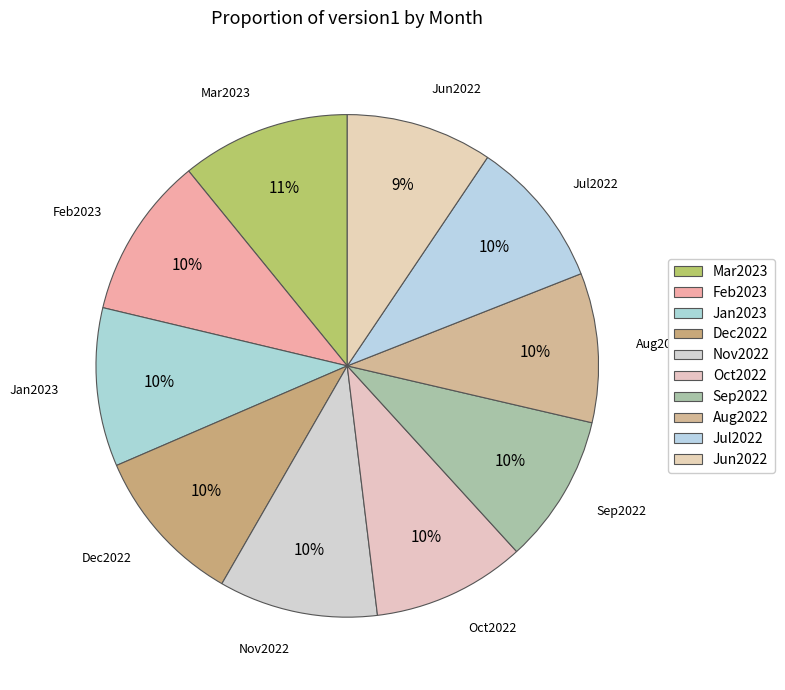

What is the ratio of the value at Sep2022 to the value at Dec2022?

0.9